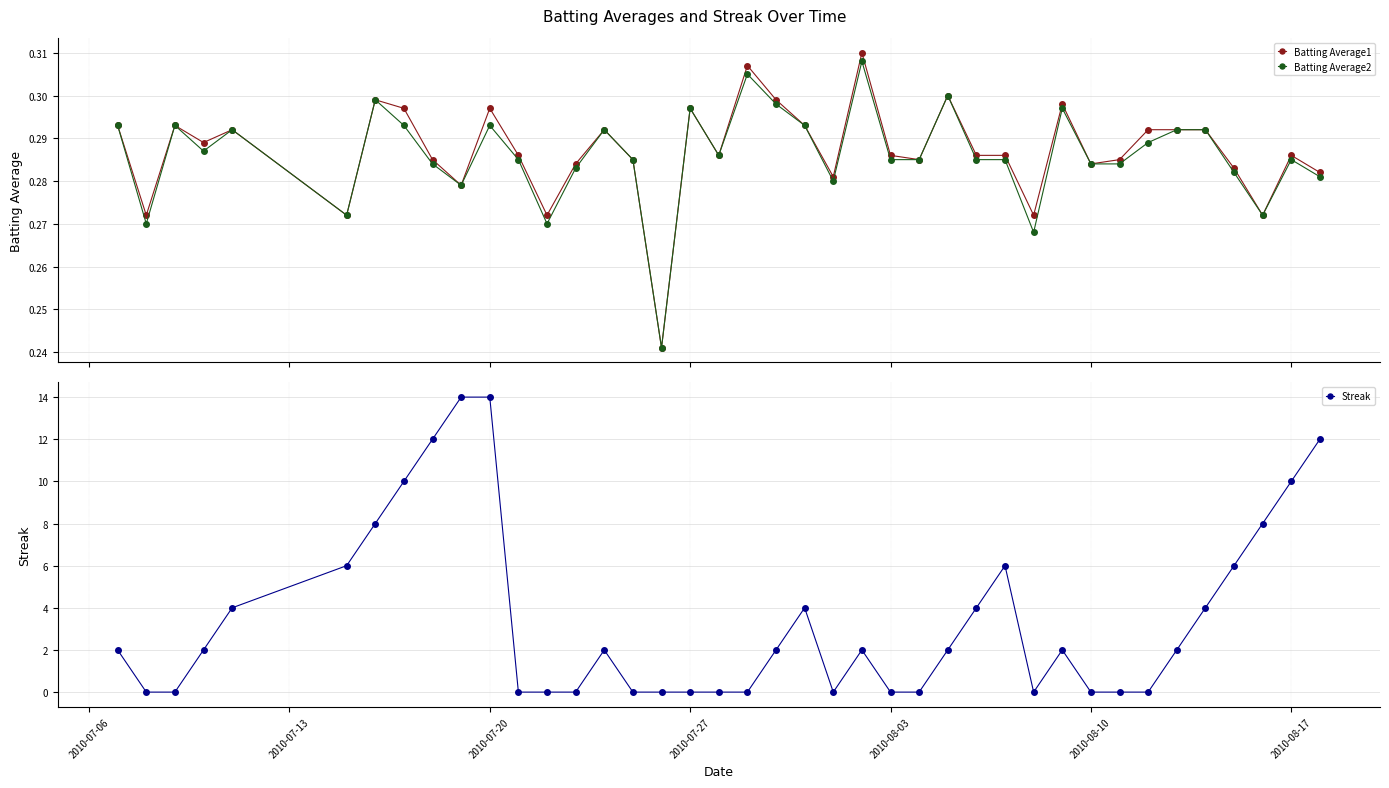

How many Batting Average2 values are between 0 and 1?

40